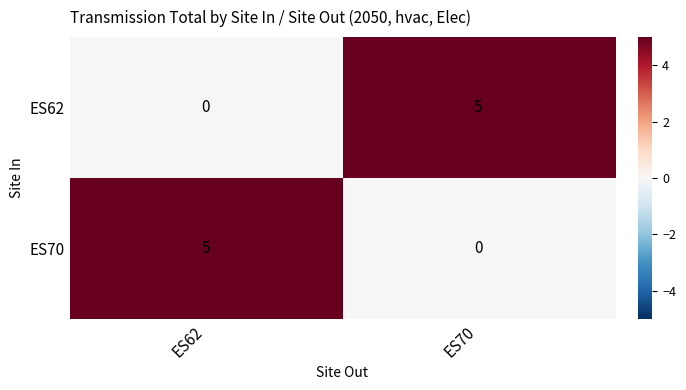

Is it true that ES70 equals 0 at ES70?

True